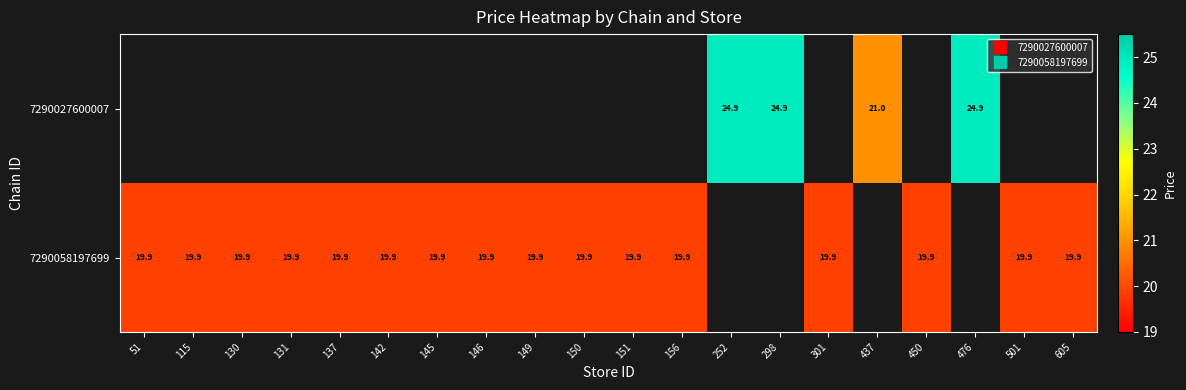

How many data points does each series have?

20